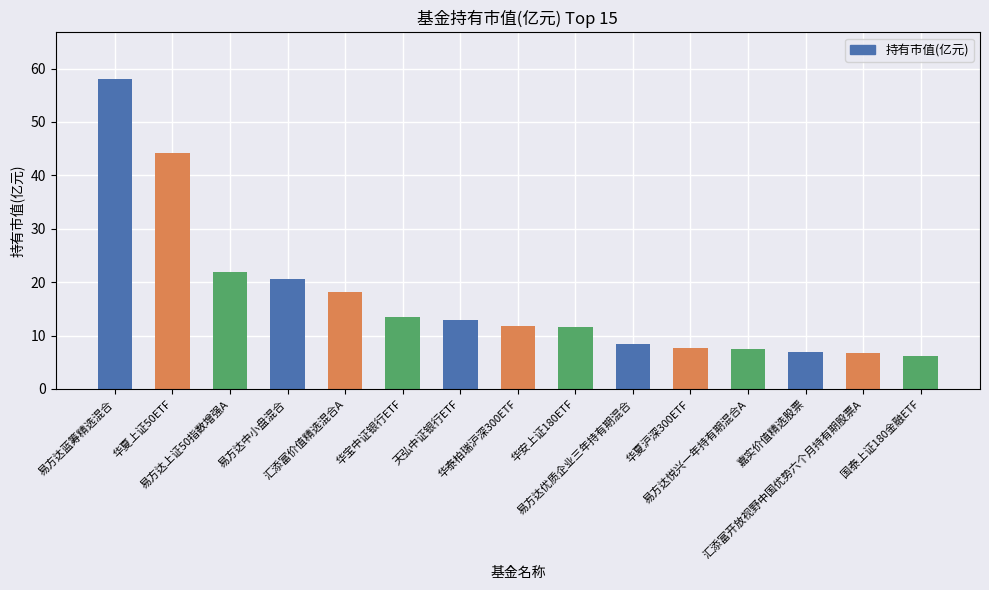

Which category has the highest value across all series?

易方达蓝筹精选混合